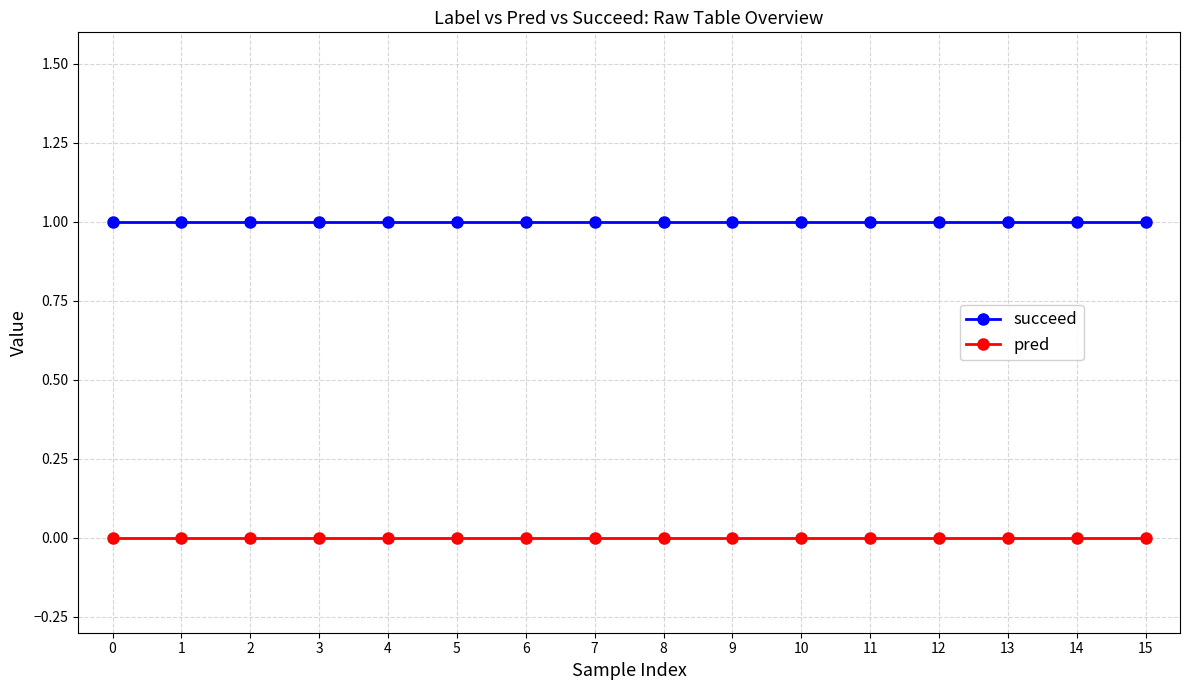

Reading left to right, extract all data points from this chart.

succeed: 1	1	1	1	1	1	1	1	1	1	1	1	1	1	1	1
pred: 0	0	0	0	0	0	0	0	0	0	0	0	0	0	0	0